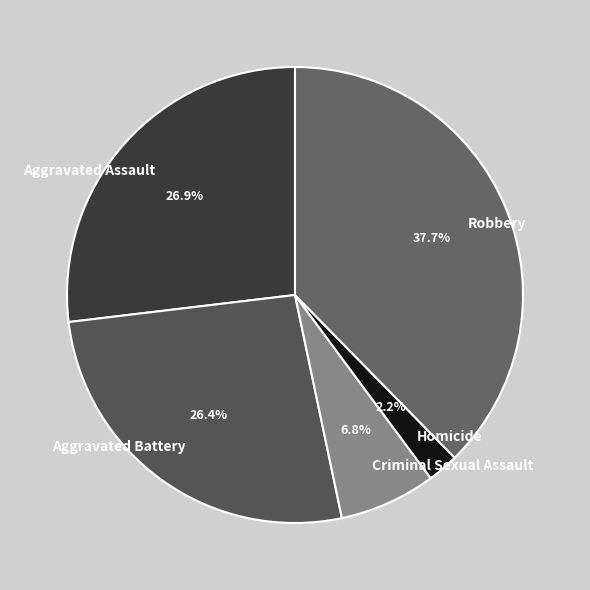

How many slices are in this pie chart?

5